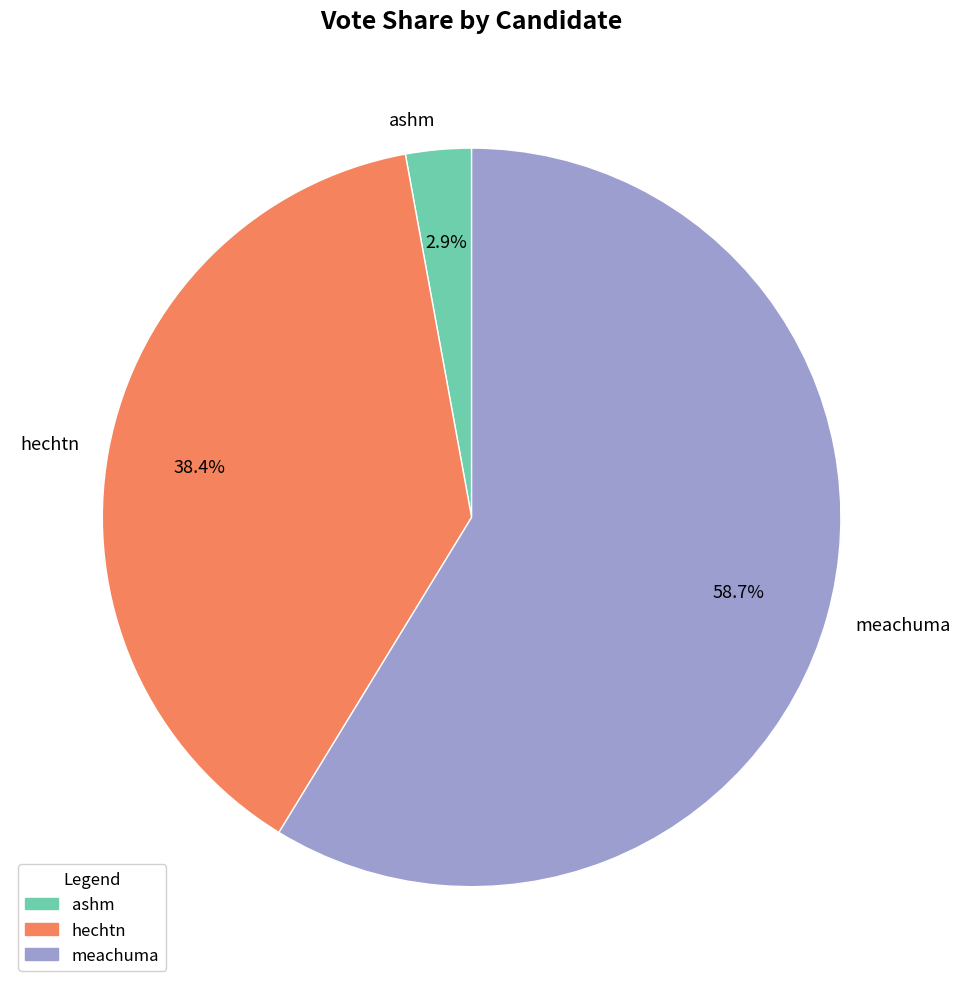

What is the largest slice in the pie chart?

meachuma